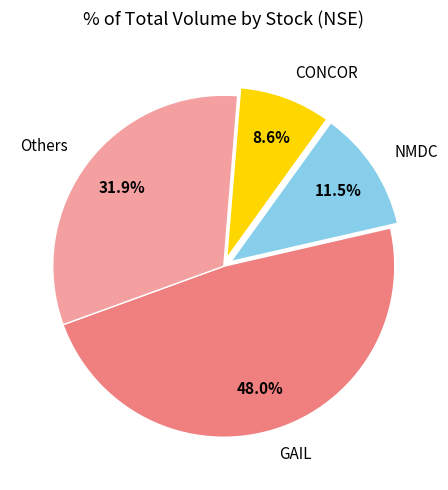

What is the smallest slice in the pie chart?

CONCOR